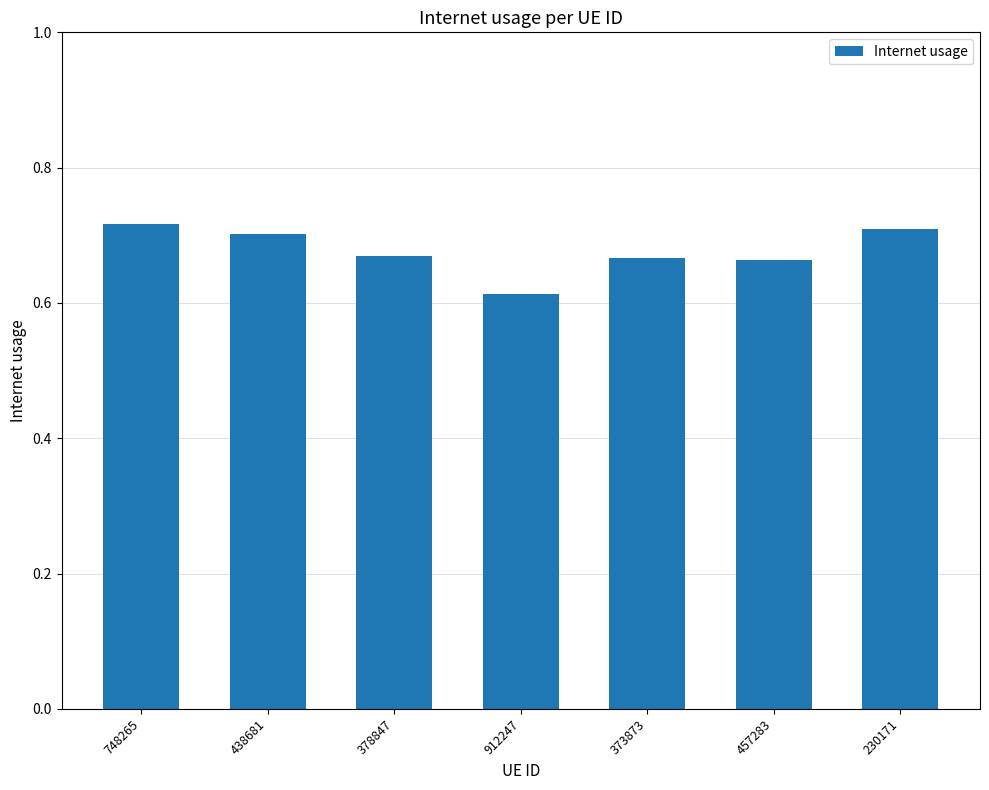

What is the sum of all values?

4.7